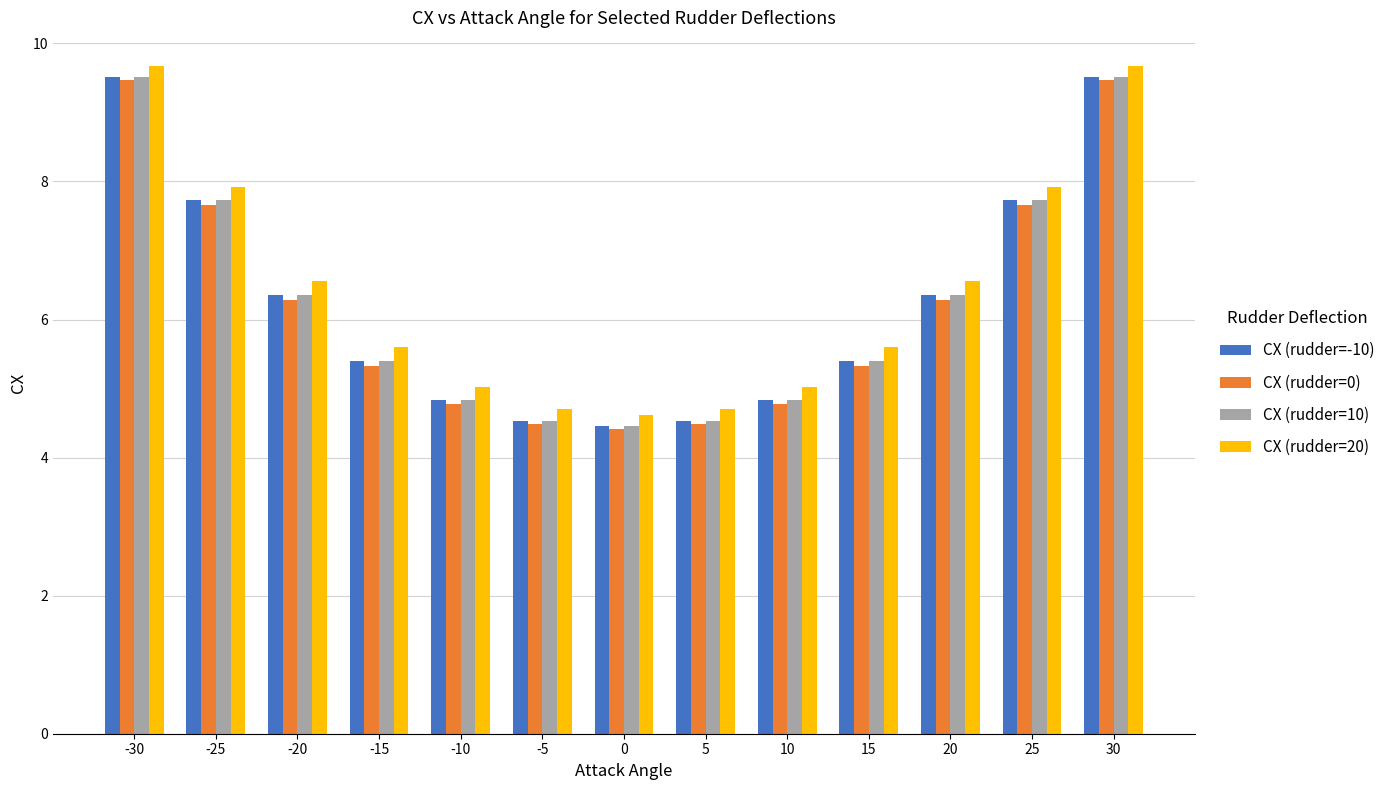

Is it true that CX (rudder=20) equals 6.6 at 20?

True